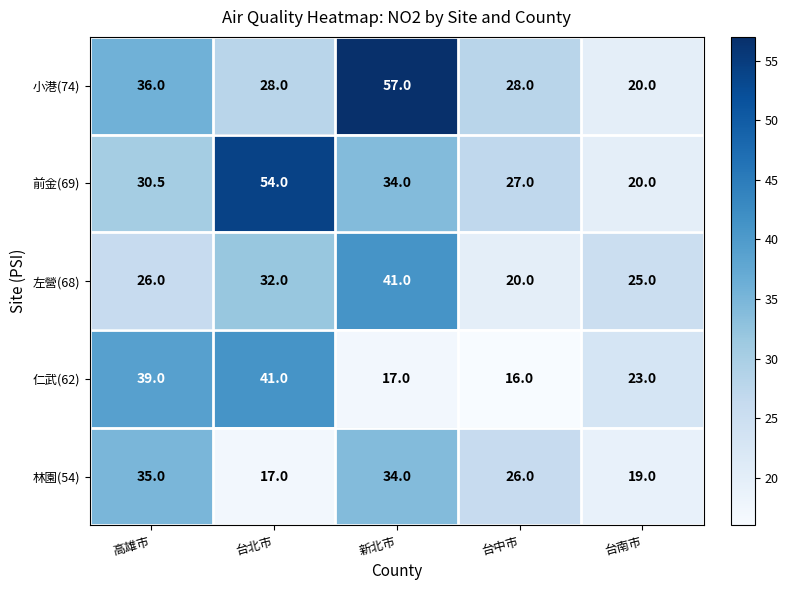

Between 高雄市 and 新北市, which series saw the biggest shift?

仁武(62)